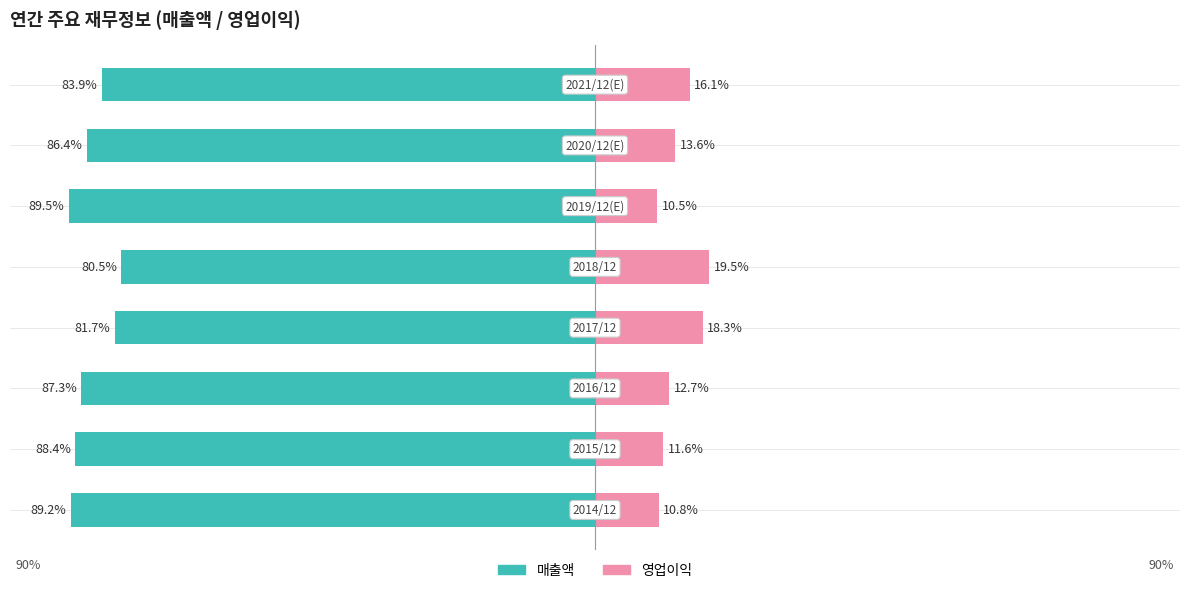

How many series are shown in this chart?

2